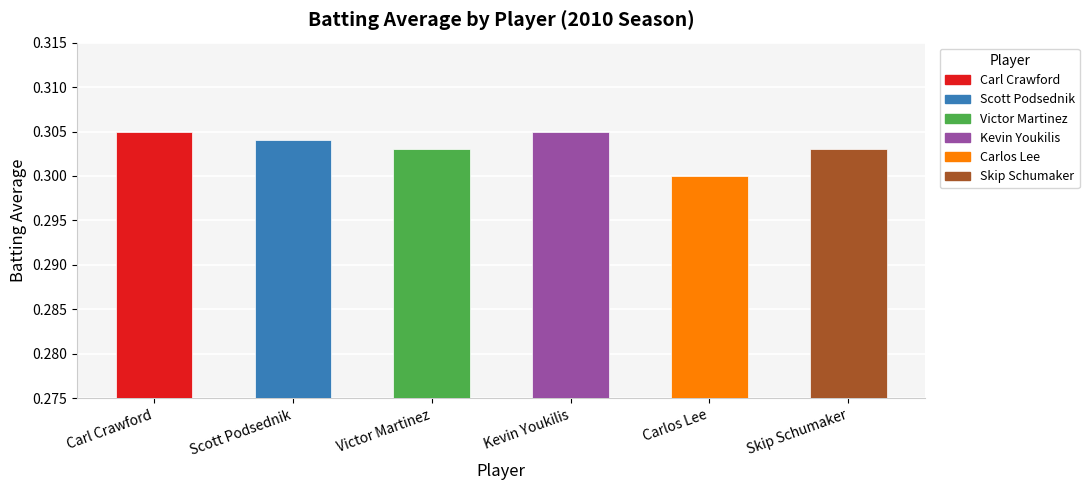

The Carl Crawford series shows 0.3 at 5. True or false?

True